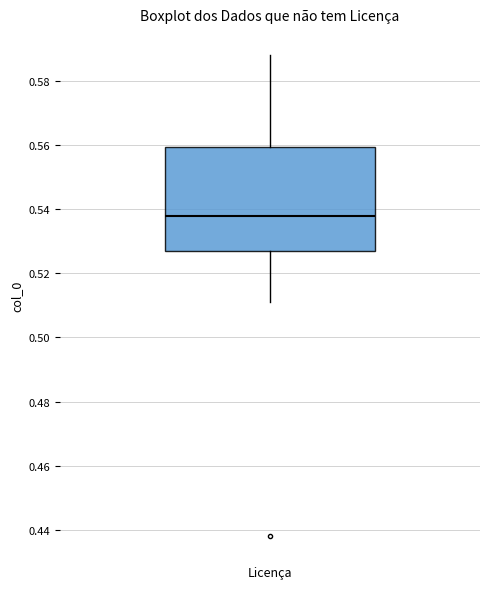

Where is the upper edge of the box on the y-axis? The values are not printed on the chart, so give them approximately, as read against the axis.

0.560